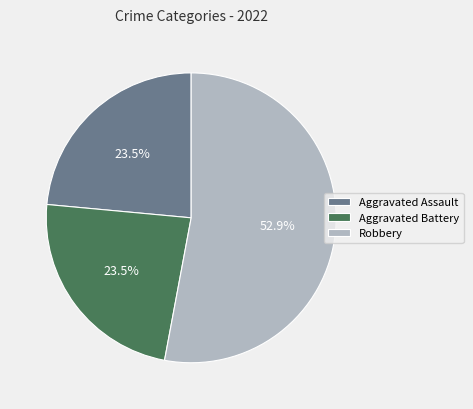

Is Robbery the majority of the pie?

Yes